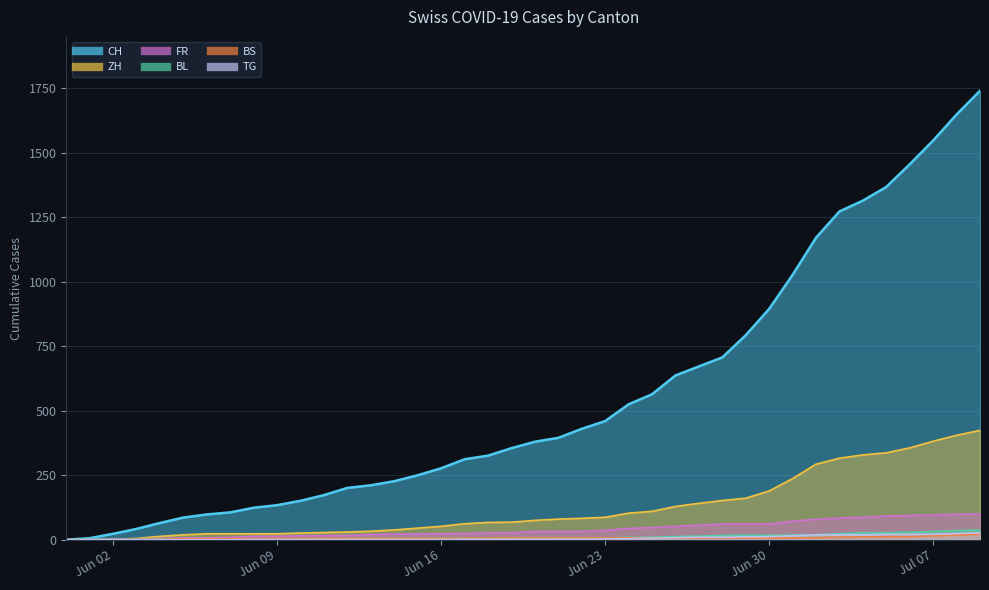

Is the value of ZH at 2020-06-14 greater than the value of FR at 2020-06-28?

No